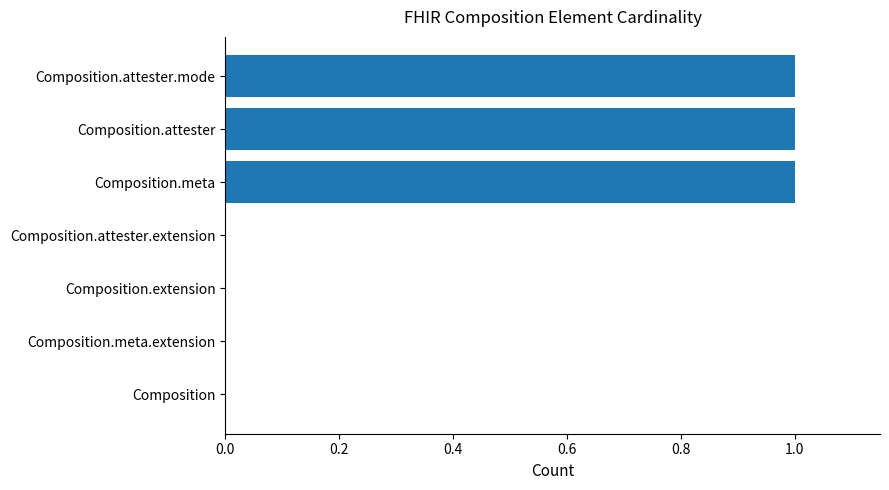

Reading bottom to top, list all the values displayed in this chart.

Composition=0	Composition.meta.extension=0	Composition.extension=0	Composition.attester.extension=0	Composition.meta=1	Composition.attester=1	Composition.attester.mode=1